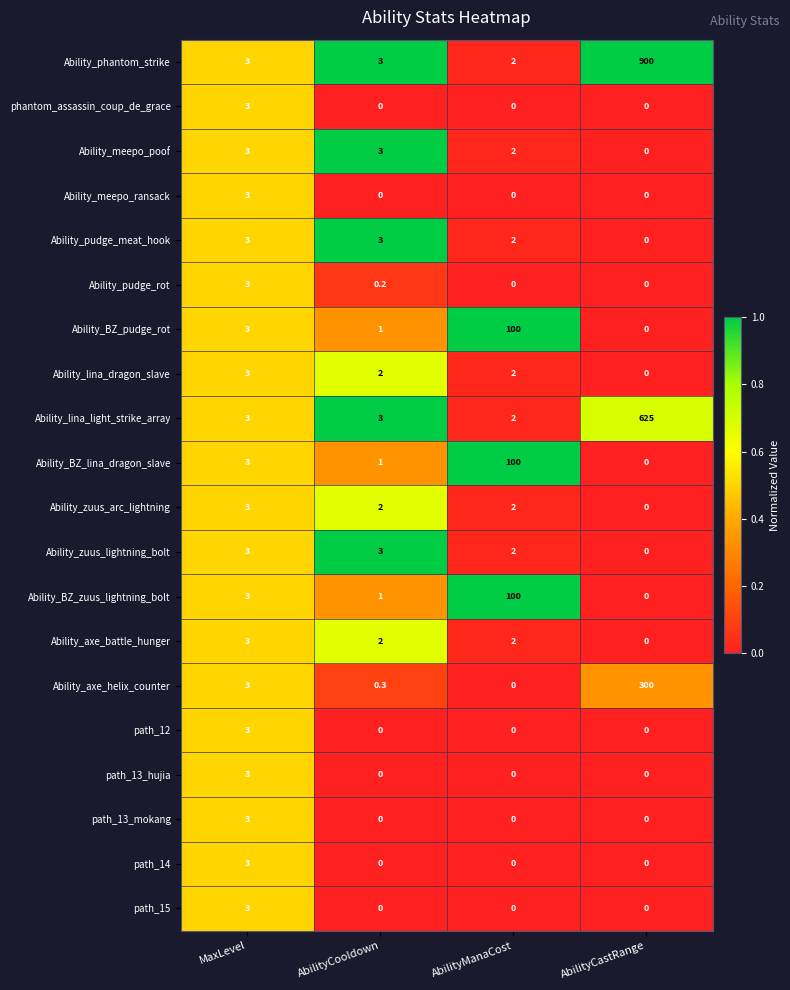

Is it true that Ability_BZ_pudge_rot equals 1.0 at AbilityCooldown?

True